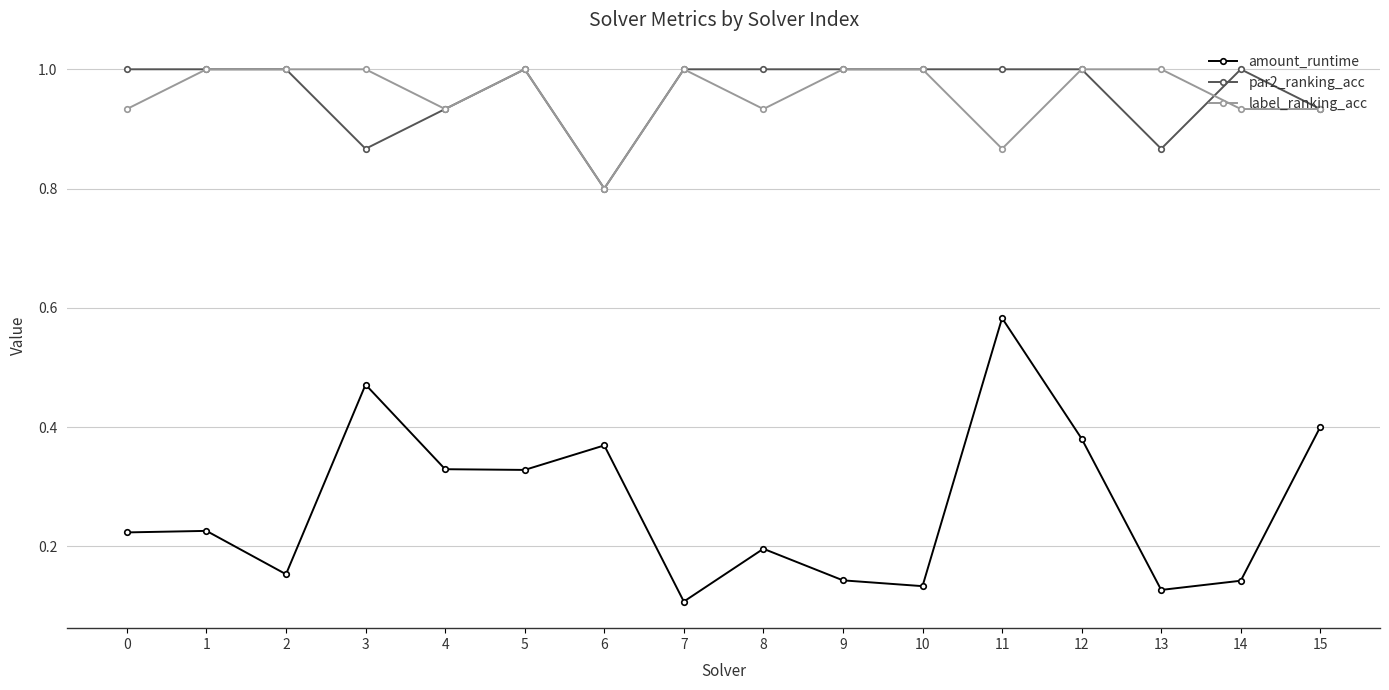

True or false: label_ranking_acc and amount_runtime intersect in this chart.

False